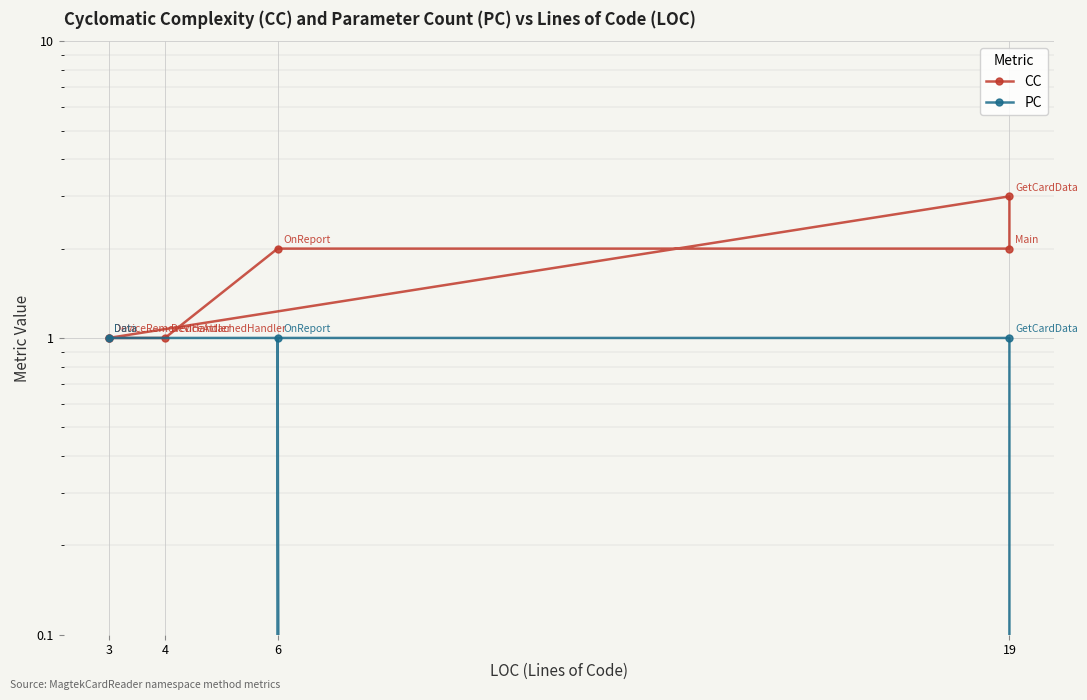

Which has a higher value, 3 or 6?

6